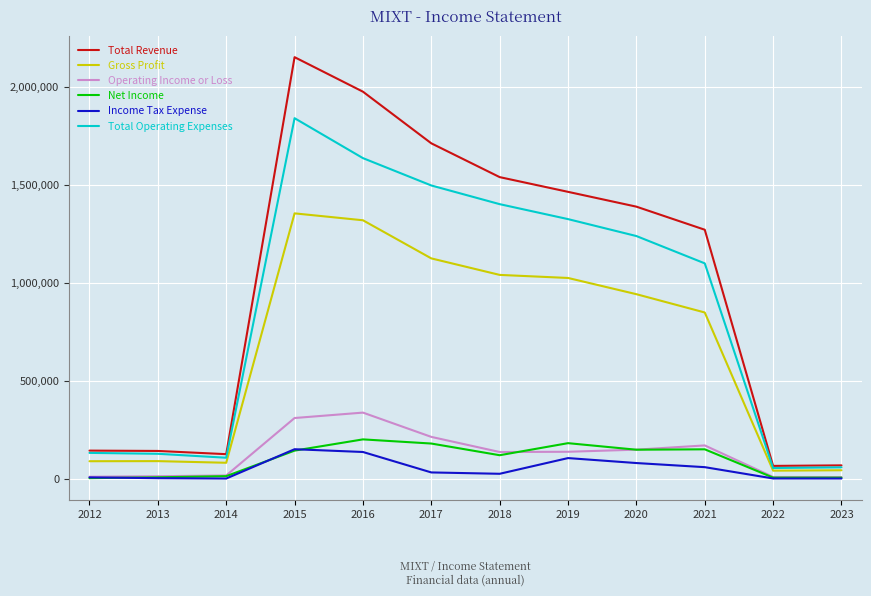

True or false: Gross Profit and Income Tax Expense cross at least once.

False